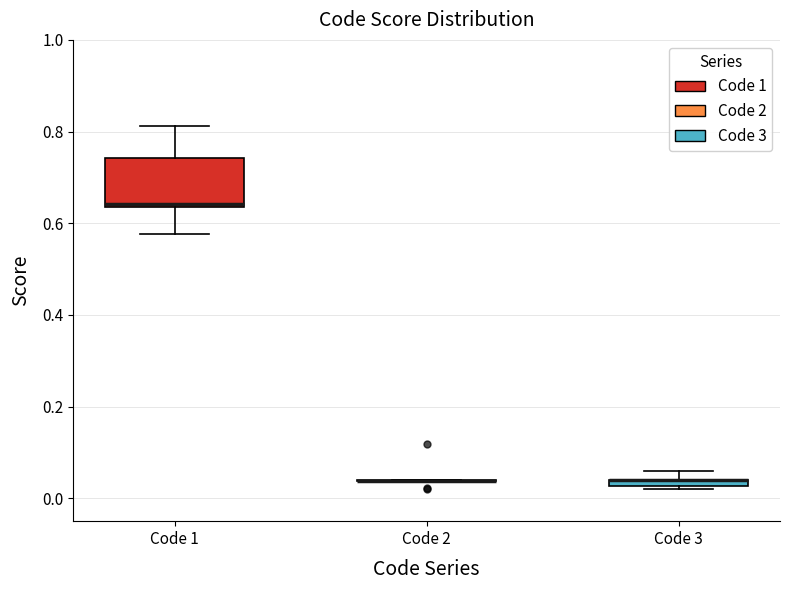

Which box is the tallest, from its lower edge to its upper edge?

Code 1